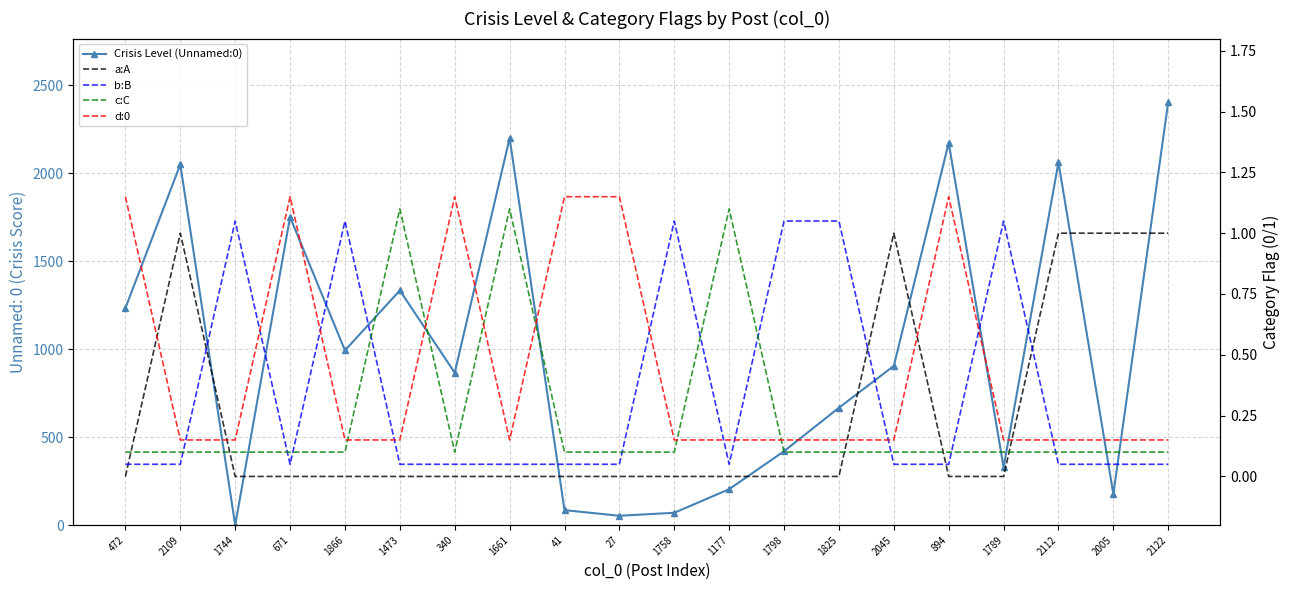

Which series has the largest total across all categories?

Crisis Level (Unnamed:0)